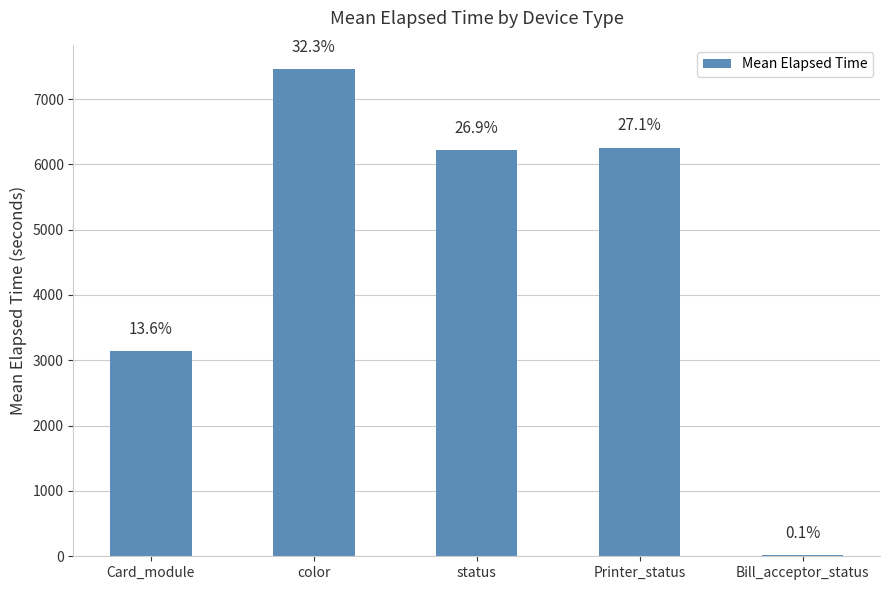

The value at Printer_status is 8357.3. True or false?

False